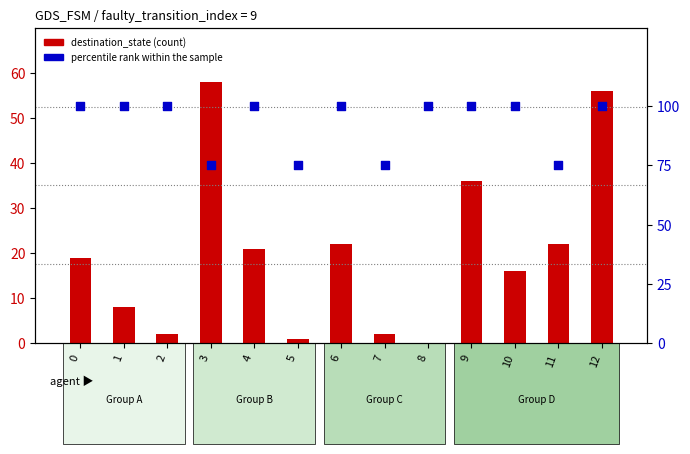

Which series reaches the maximum Y coordinate?

percentile rank within the sample